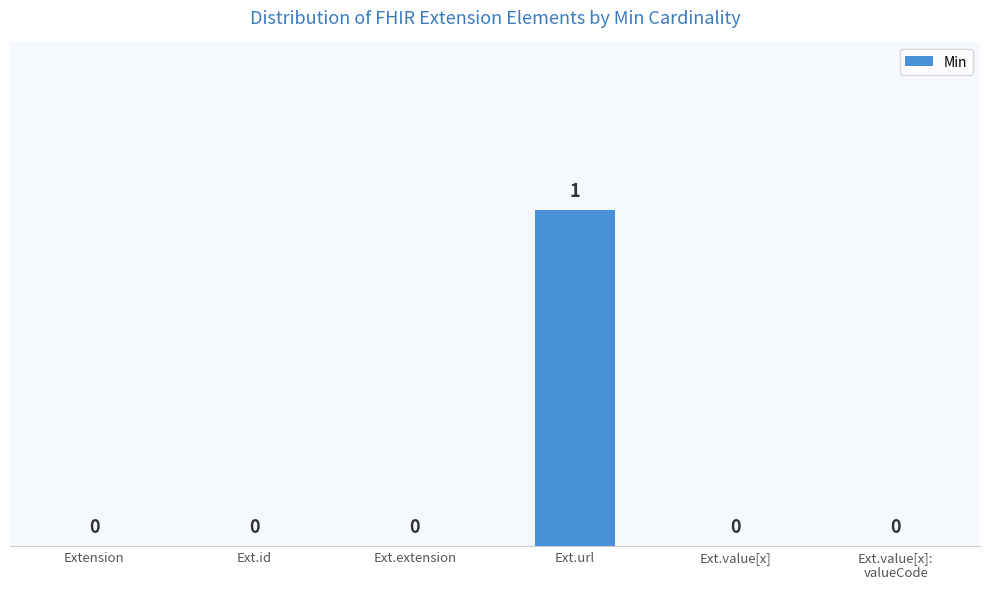

What is the difference between the values at Ext.url and Ext.id?

1